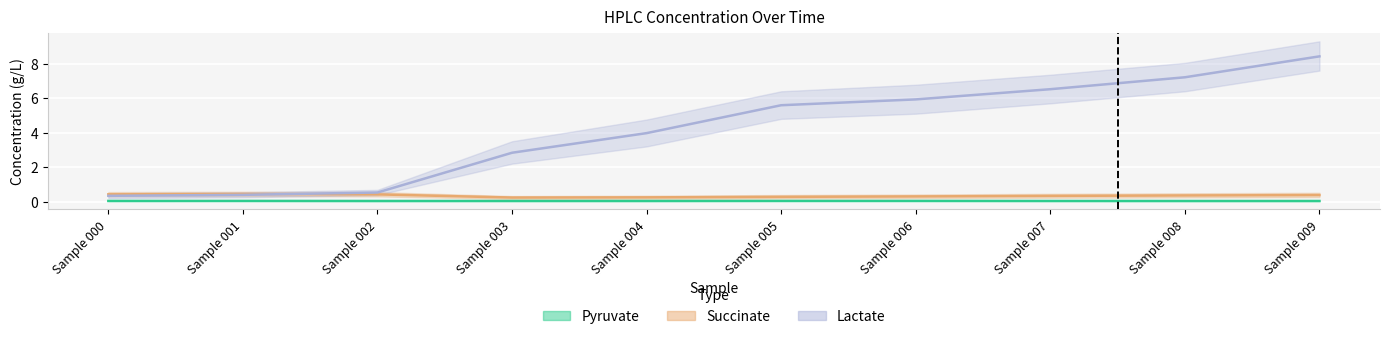

What is the difference between the second highest and second lowest values in the Succinate series?

0.2